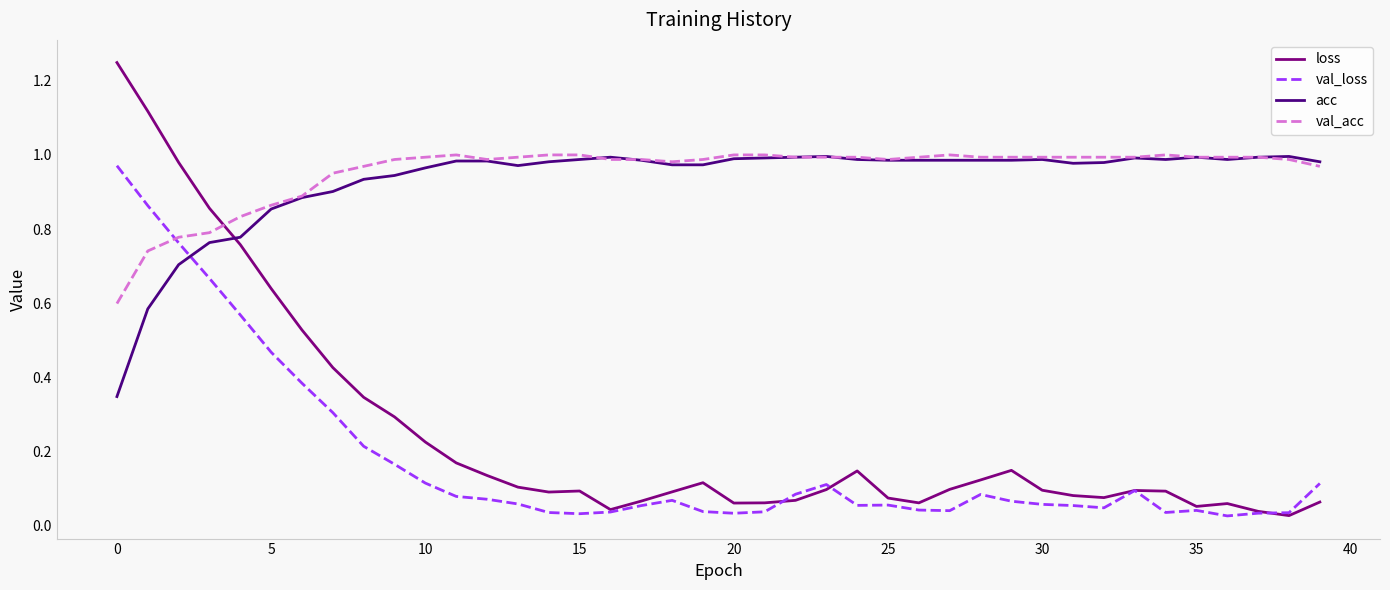

Which series has the largest range (max minus min)?

loss